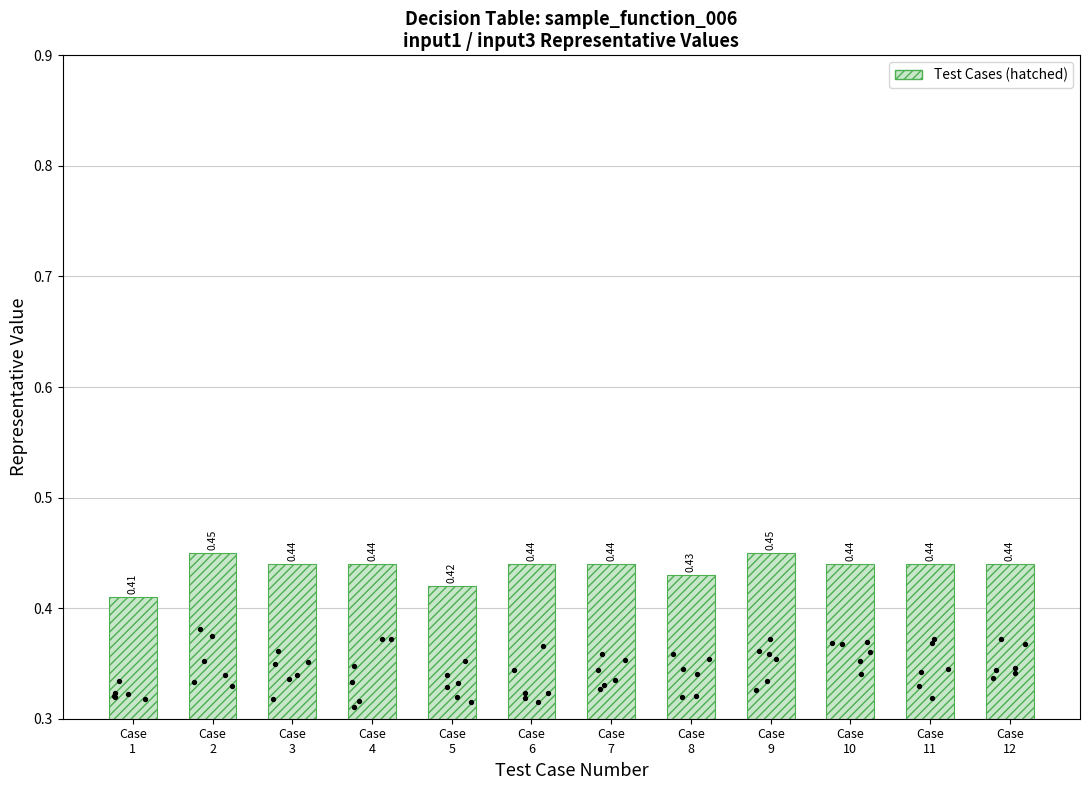

Which has a higher value, Case
2 or Case
11?

Case
2